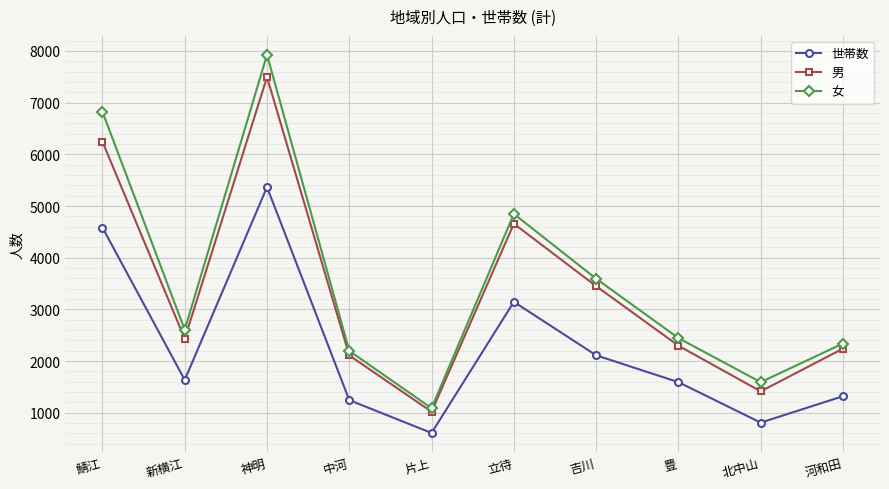

Which label corresponds to the smallest value in the chart?

片上